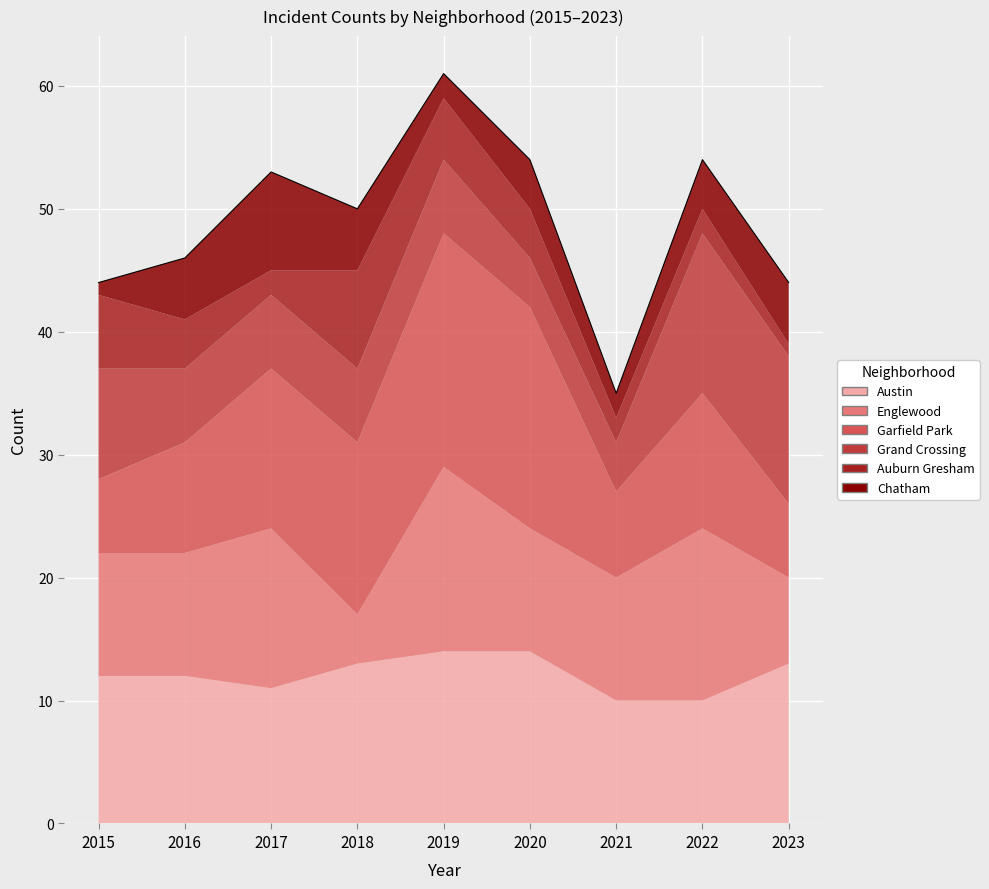

What is the difference between the maximum and minimum values in the Auburn Gresham series?

7